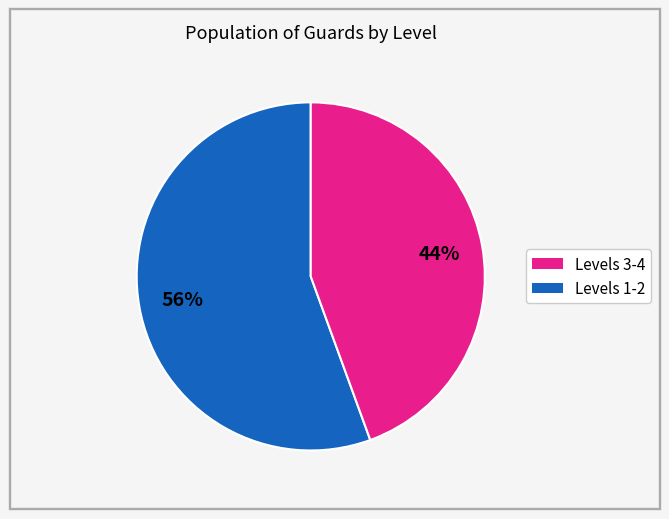

Does any single category account for the majority?

Yes